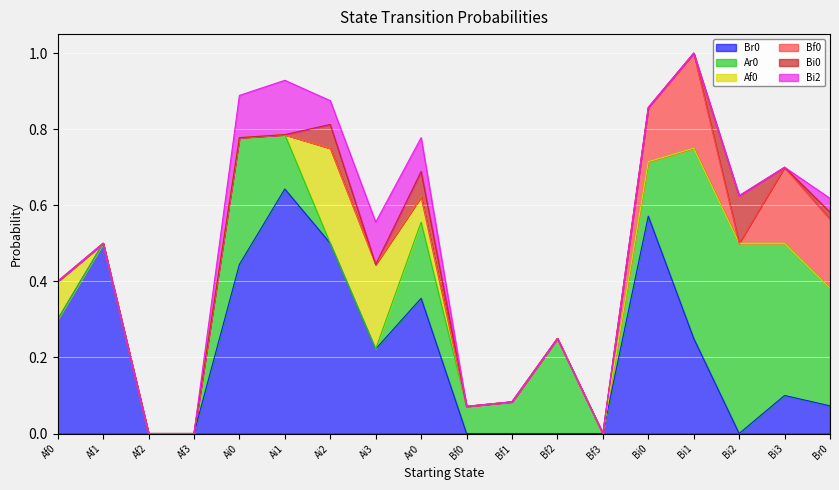

Which label corresponds to the smallest value in the chart?

Af2